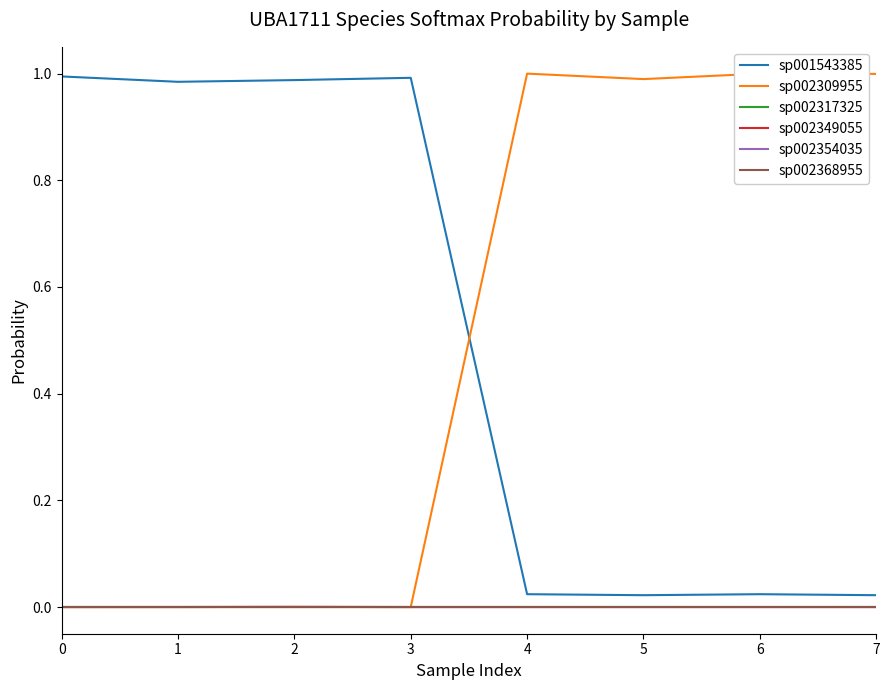

Does the chart have visible grid lines?

No